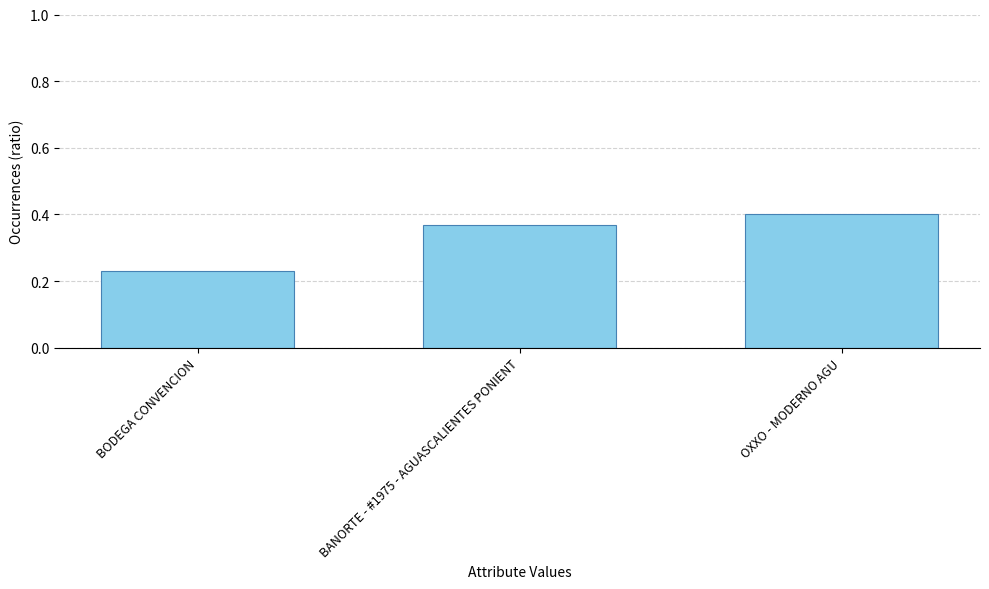

Rank the categories by value from highest to lowest.

OXXO - MODERNO AGU, BANORTE - #1975 - AGUASCALIENTES PONIENT, BODEGA CONVENCION